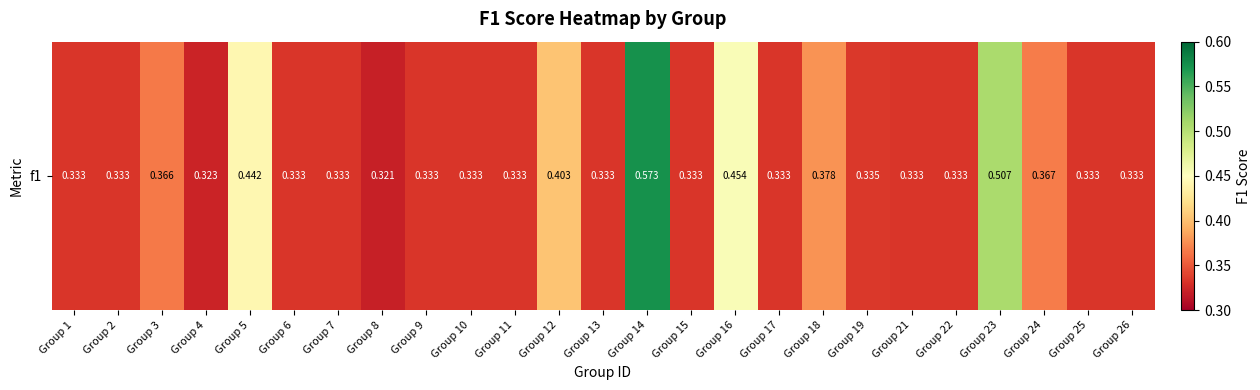

List the labels in order of value, largest first.

Group 14, Group 23, Group 16, Group 5, Group 12, Group 18, Group 24, Group 3, Group 19, Group 13, Group 1, Group 2, Group 6, Group 7, Group 9, Group 10, Group 11, Group 15, Group 17, Group 21, Group 22, Group 25, Group 26, Group 4, Group 8